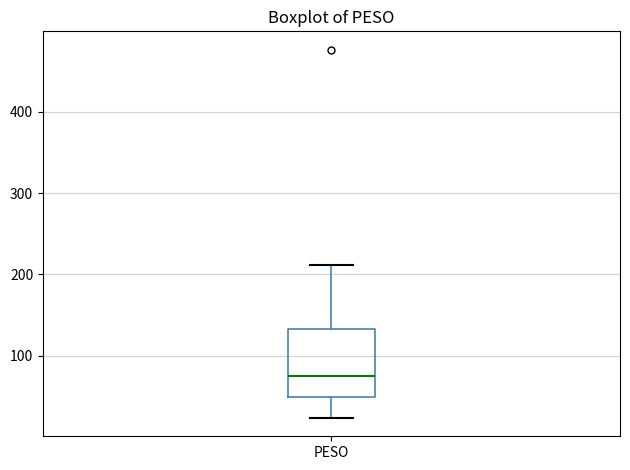

Read this box plot against the y-axis: the position of the median line, the range covered by the box, and the ends of both whiskers. The values are not printed on the chart, so give them approximately, as read against the axis.

median 70, box 50 to 130, whiskers 20 to 210